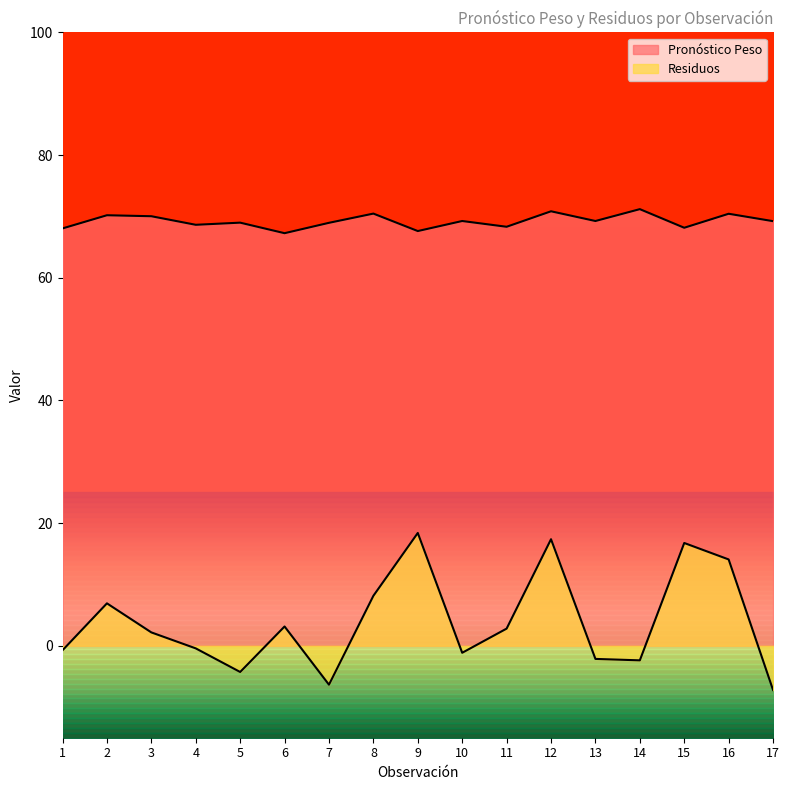

What is the sum of the Pronóstico Peso values at 3 and 11?

138.3